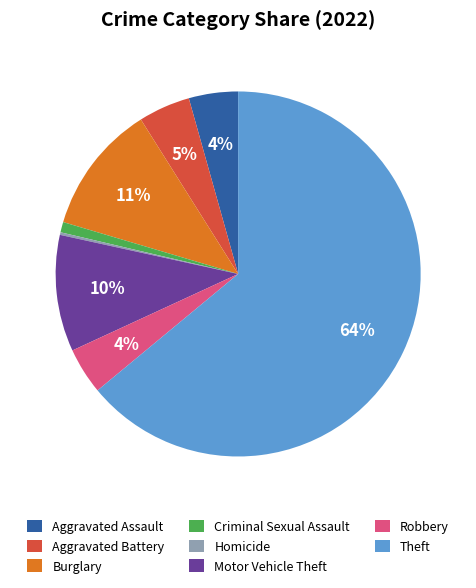

True or false: Motor Vehicle Theft accounts for 10% of the total.

True